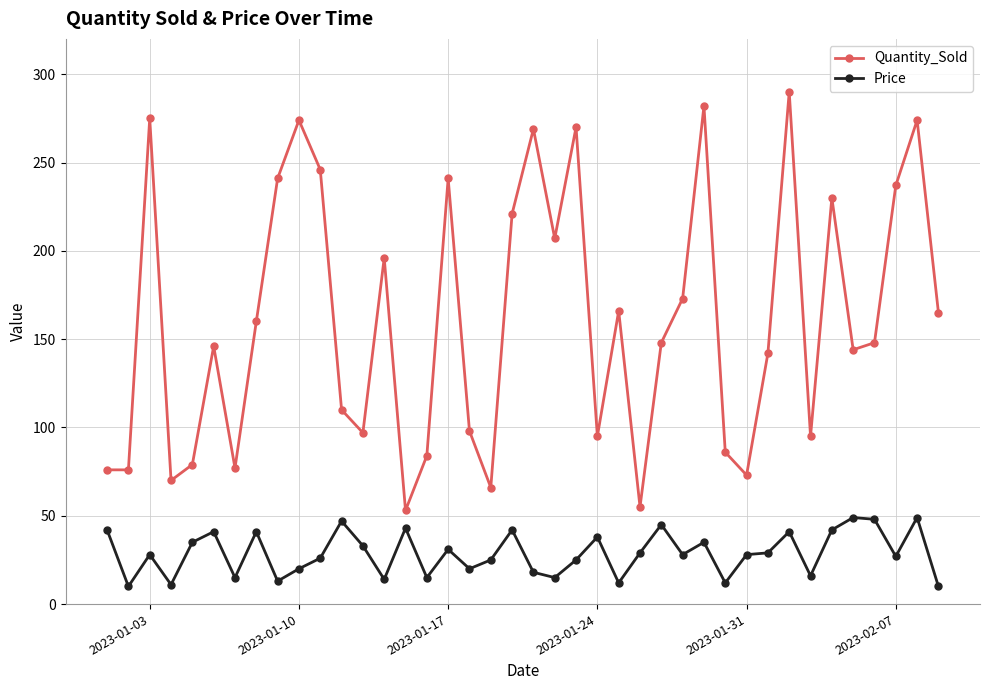

How many lines are shown in the chart?

2